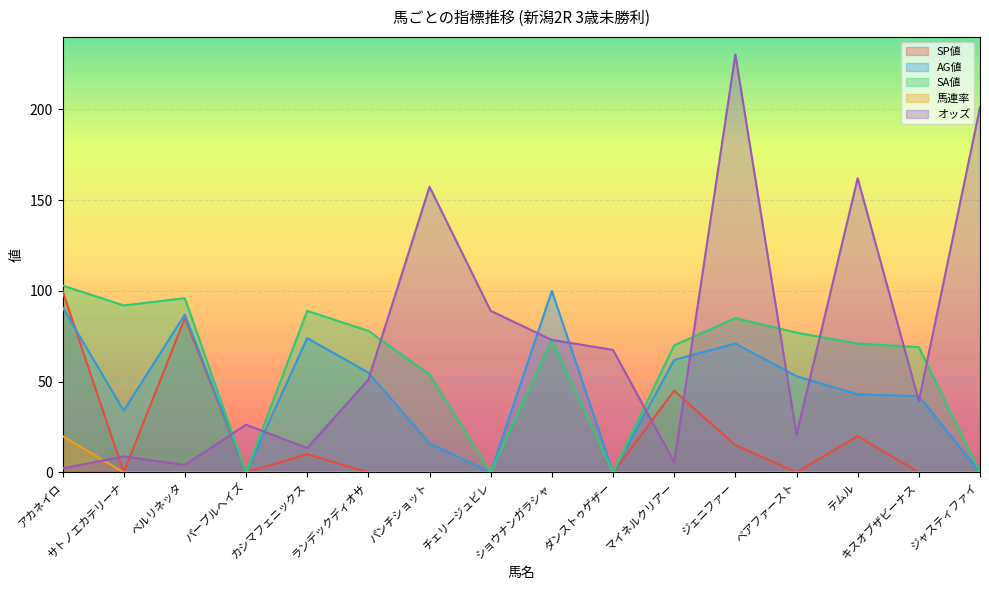

List the series in order of their peak value, highest first.

オッズ, SA値, SP値, AG値, 馬連率